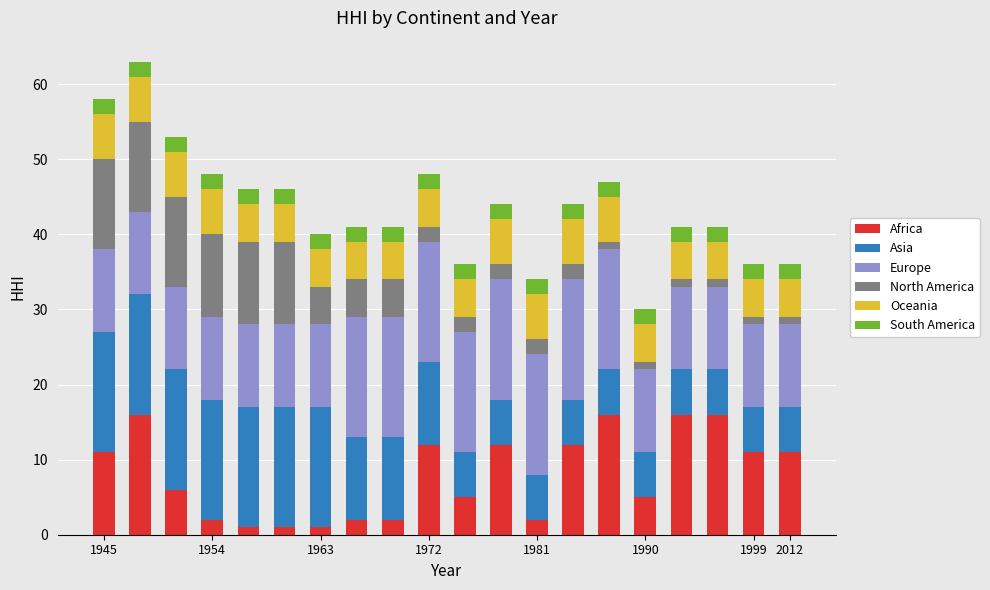

What is the average value of the Africa series?

8